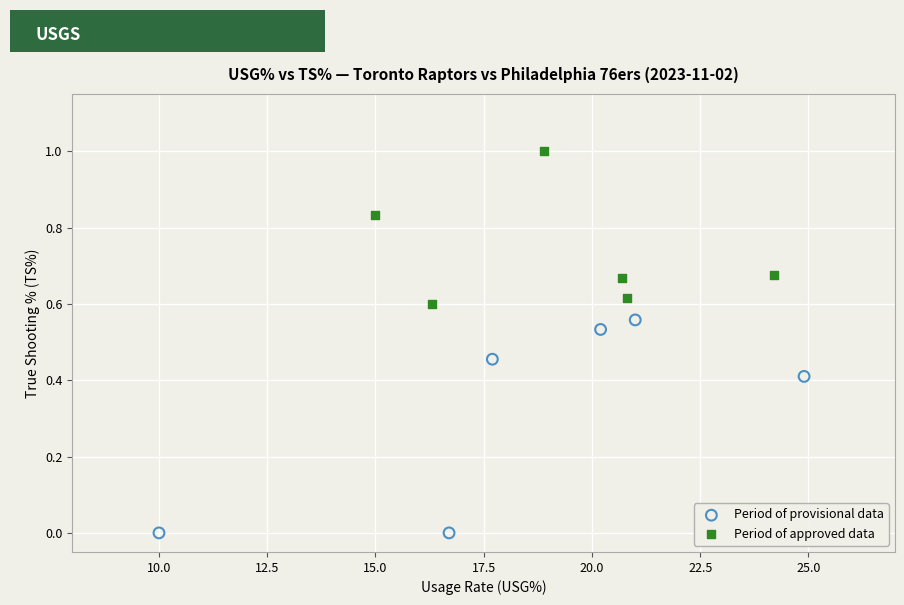

Which series has the widest spread of Y values?

Period of provisional data